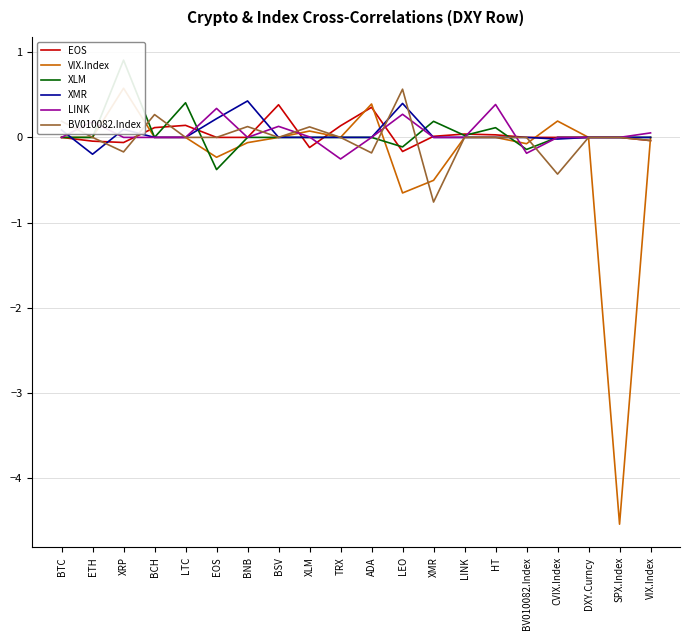

Where is the first local minimum for VIX.Index?

EOS